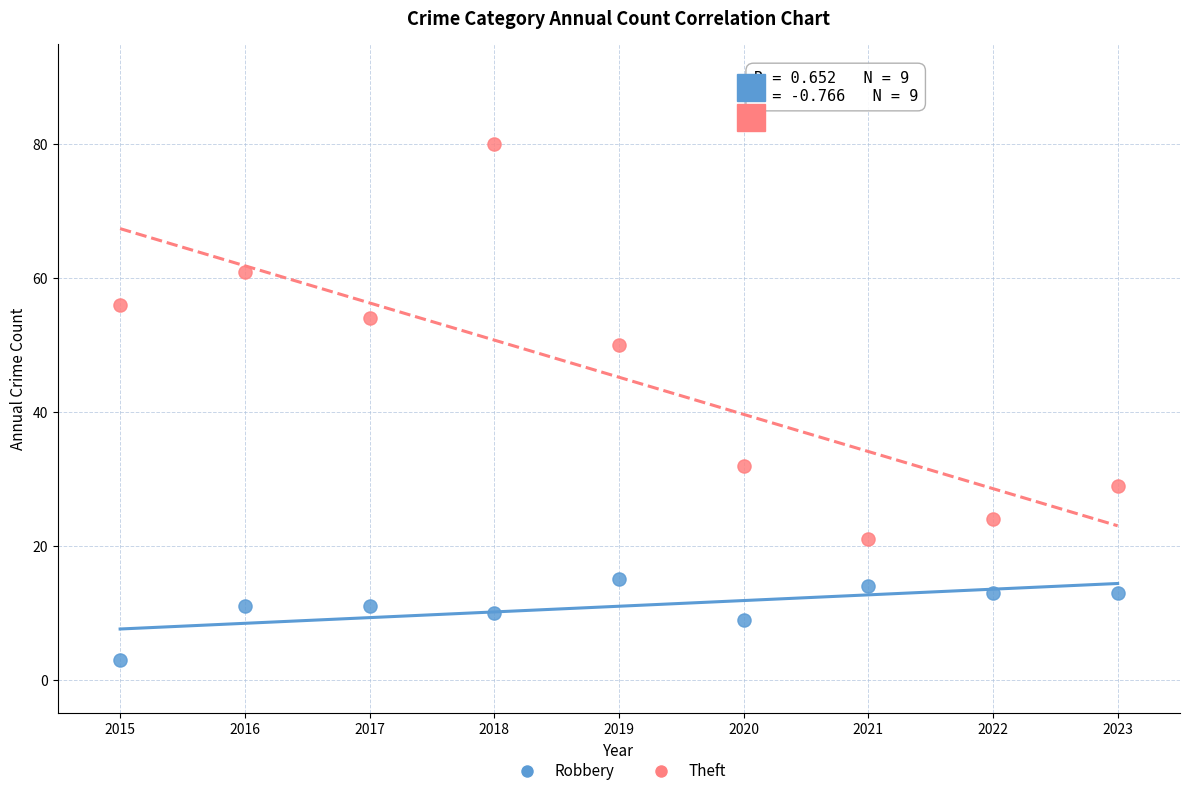

Which series contains the highest Y value?

Theft